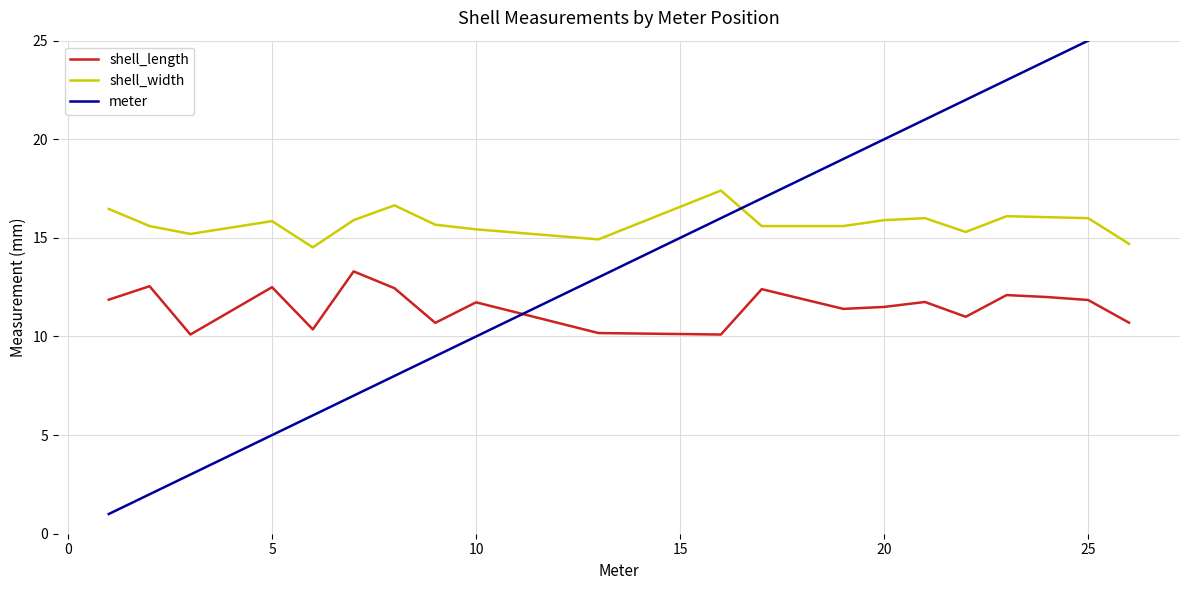

Rank the series by their average value, from lowest to highest.

shell_length, meter, shell_width